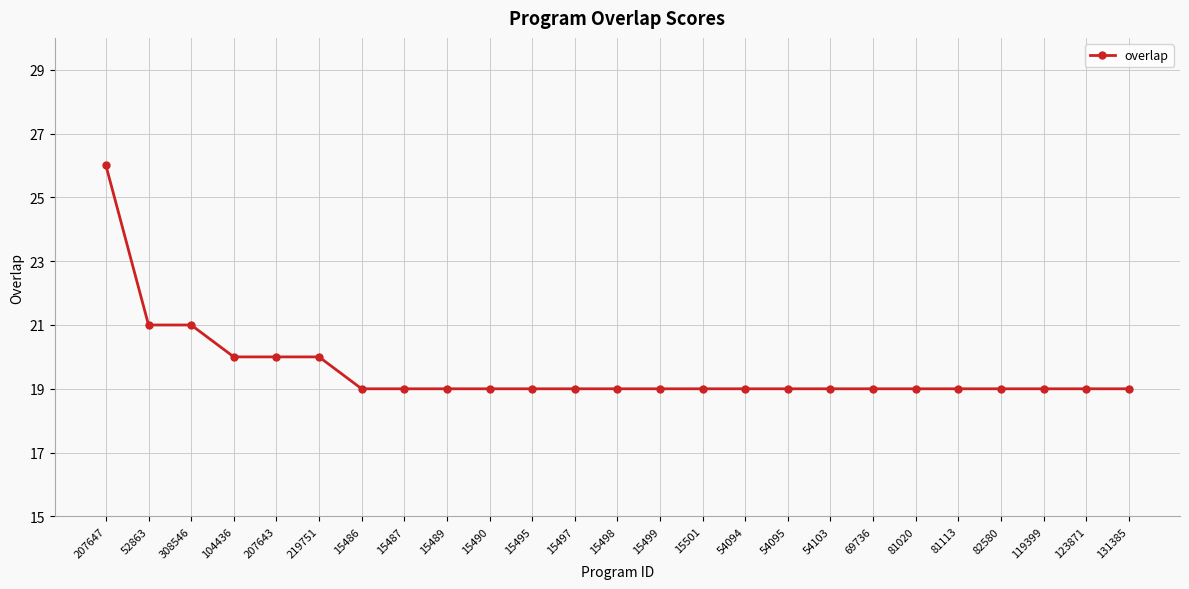

Count the number of data series in this chart.

1